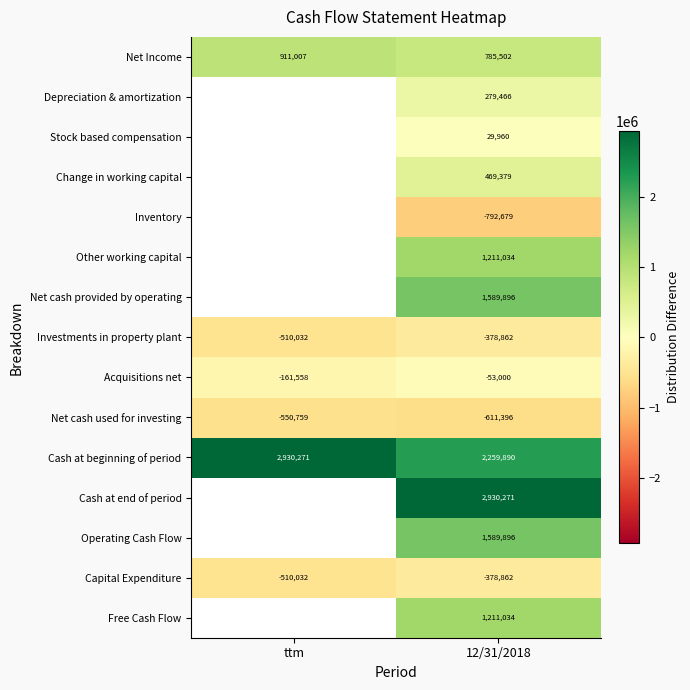

Which has a higher value, ttm or 12/31/2018?

ttm